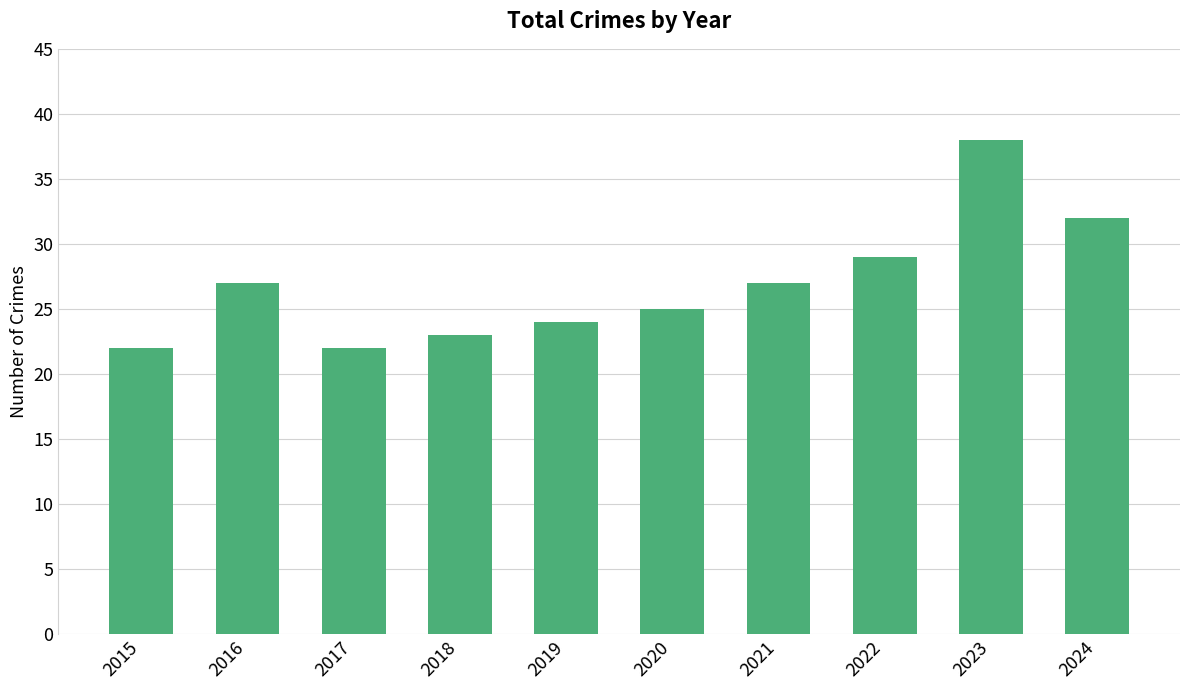

At which label is the value closest to 30?

2022